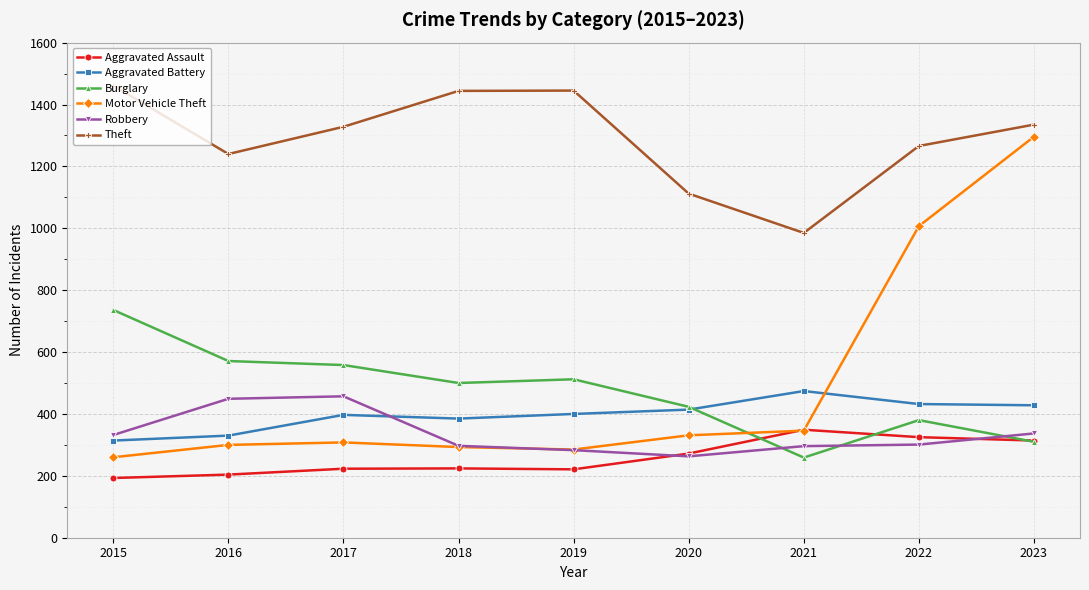

At how many categories does at least one series exceed 1008?

8